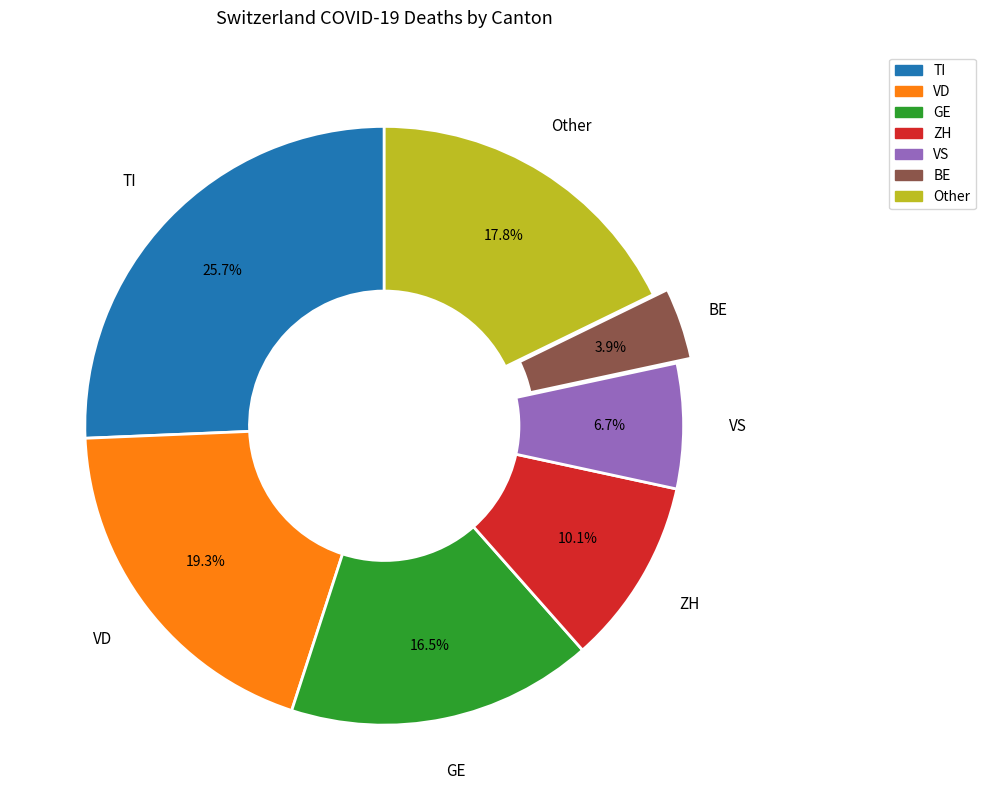

Count the number of slices in the pie.

7